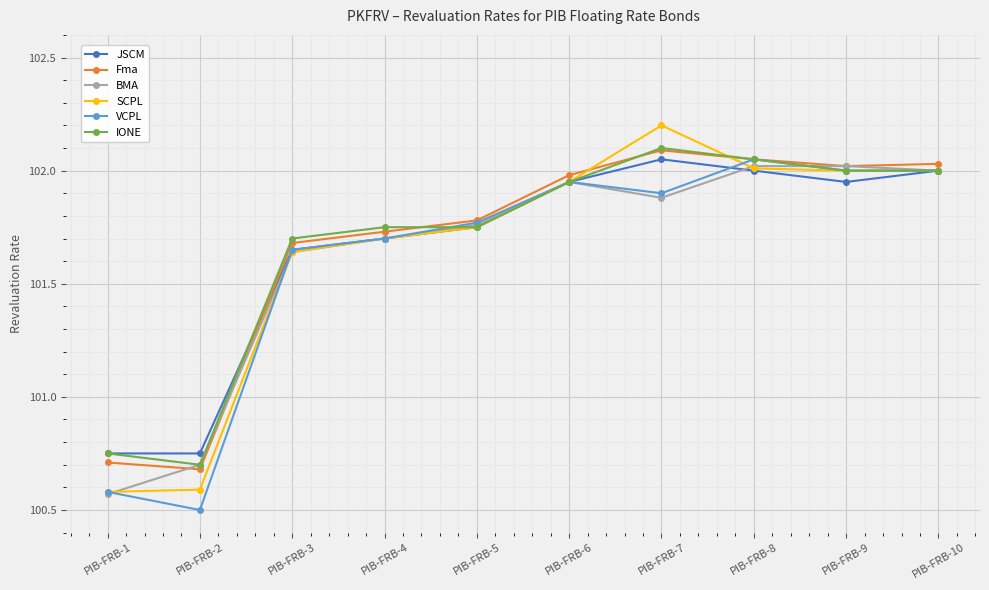

Does the chart have visible grid lines?

Yes